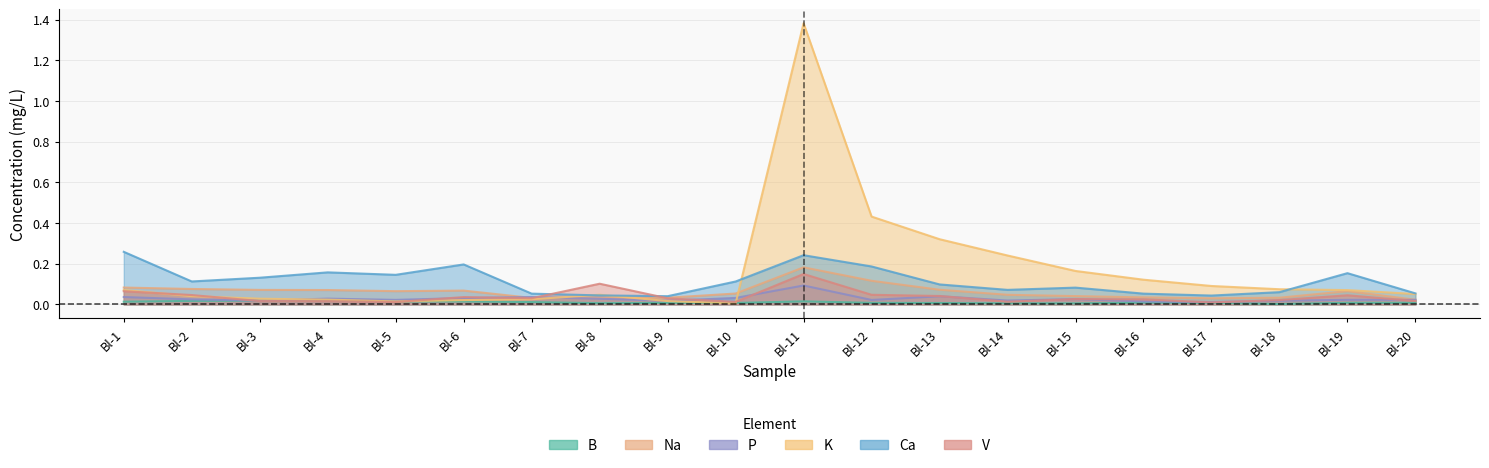

After their last crossing, which series has the higher values: K or Na?

K